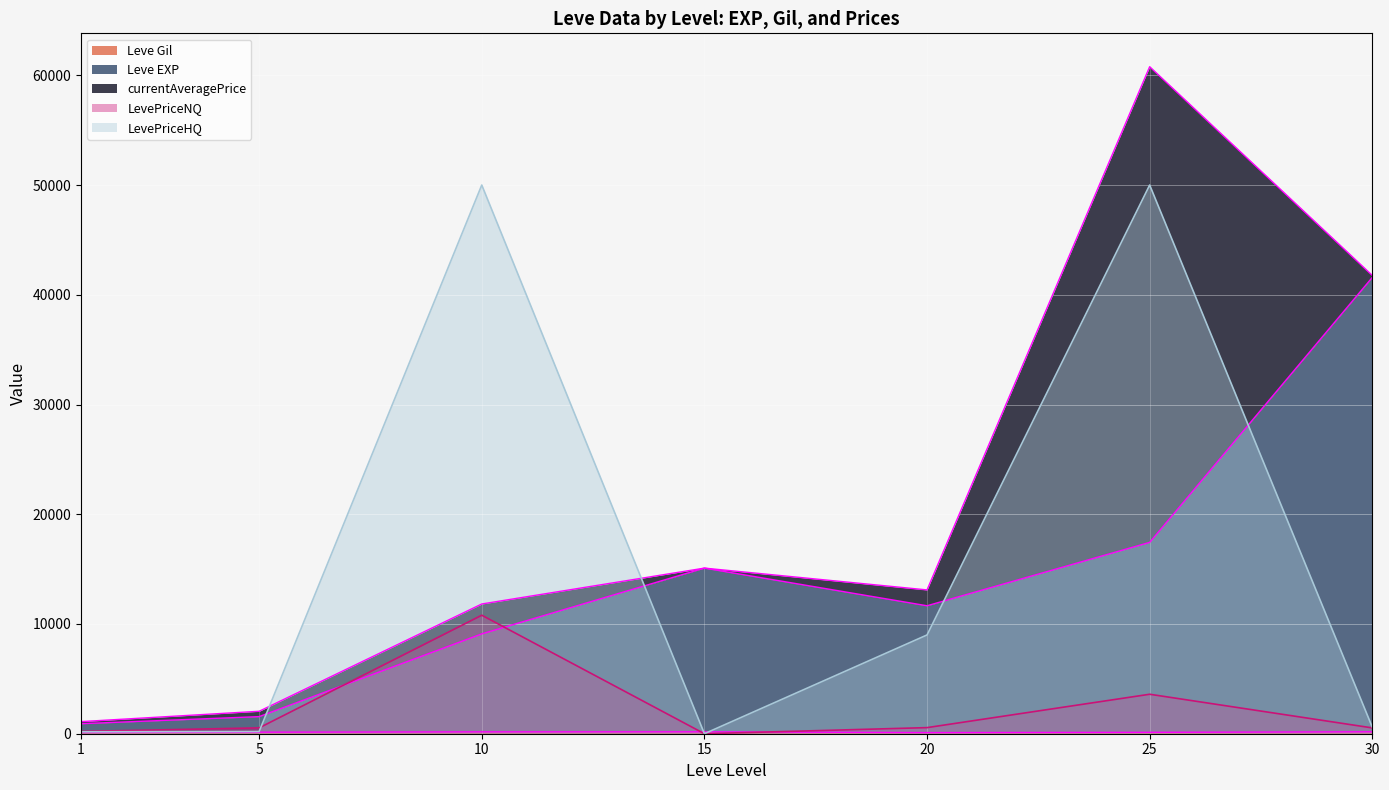

What is the sum of all Leve Gil values?

995.0